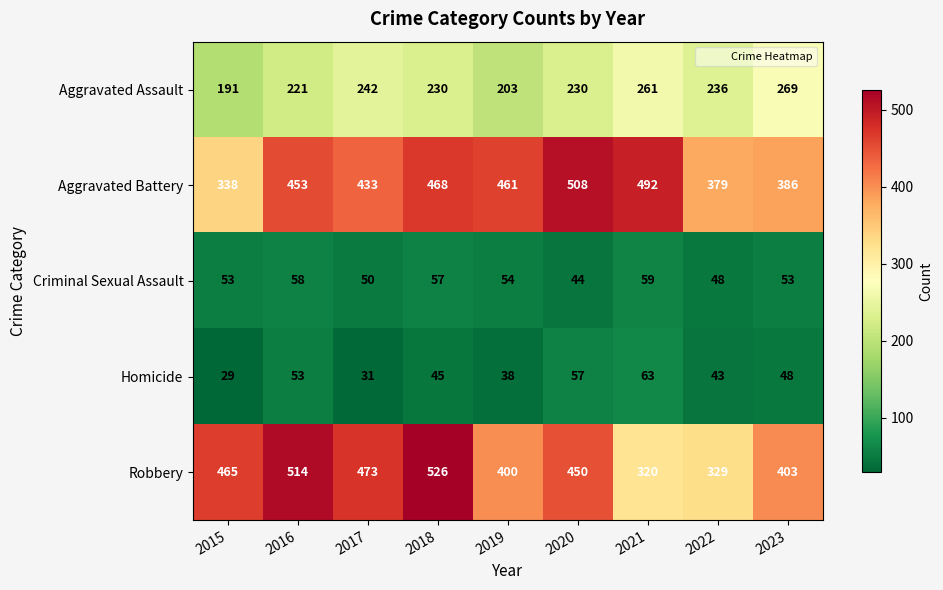

What is the minimum value shown in the chart?

29